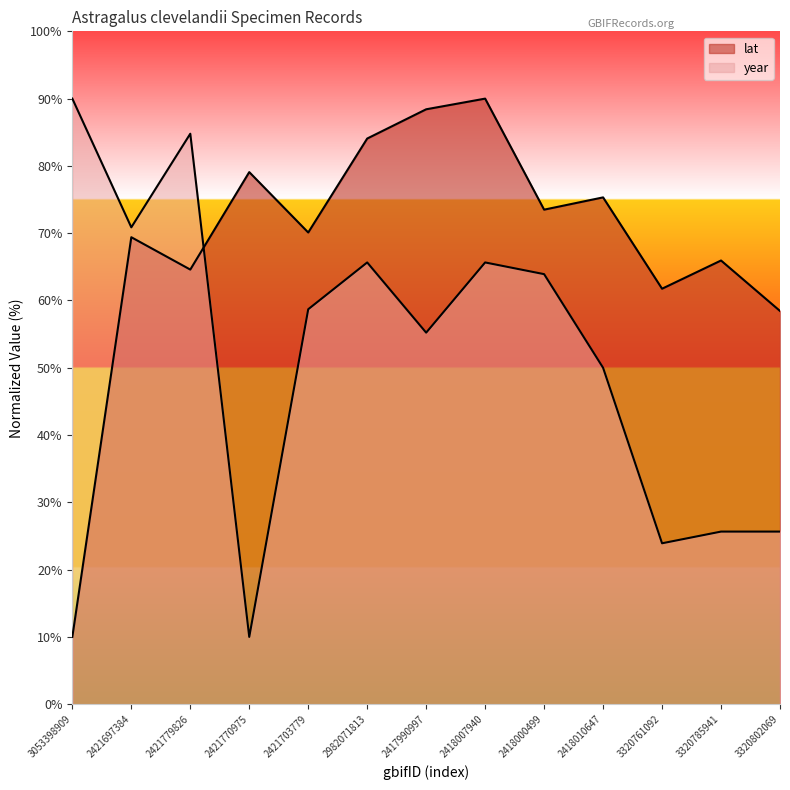

How many lines are shown in the chart?

2